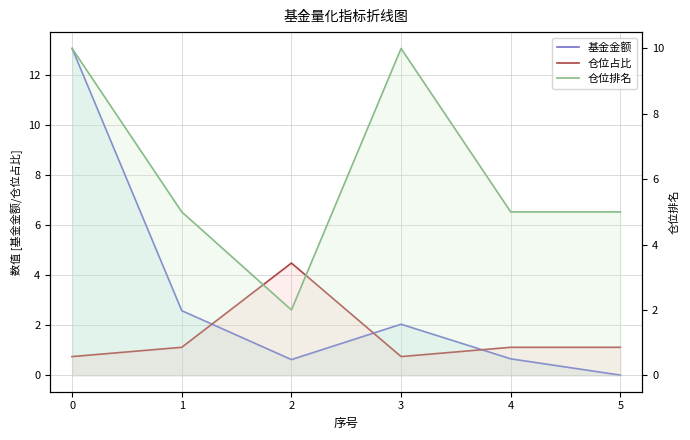

What is the difference between the maximum and minimum values in the 基金金额 series?

13.0